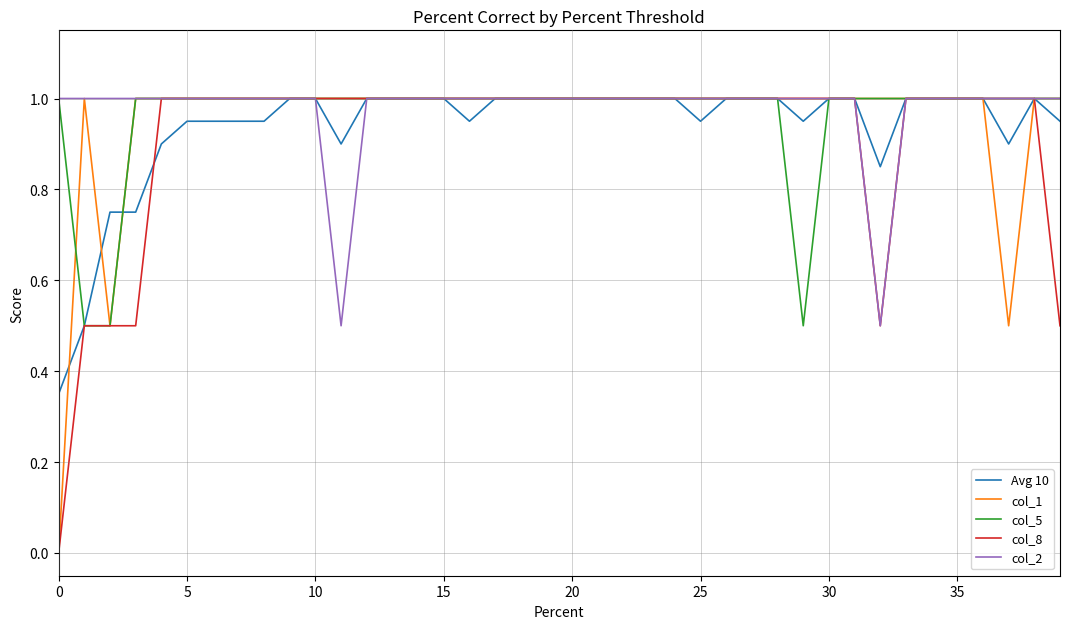

Rank the series by their average value, from highest to lowest.

col_2, col_5, col_1, Avg 10, col_8